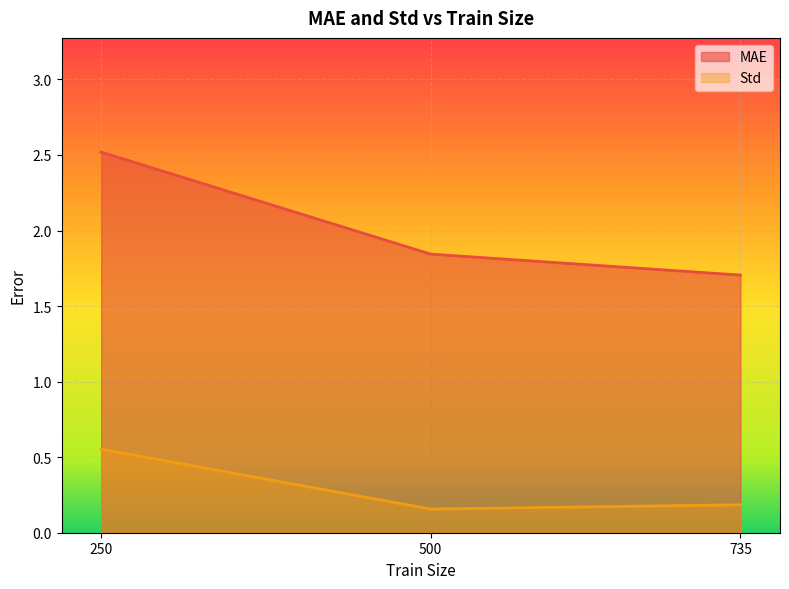

At which category does the chart reach its minimum across all series?

500